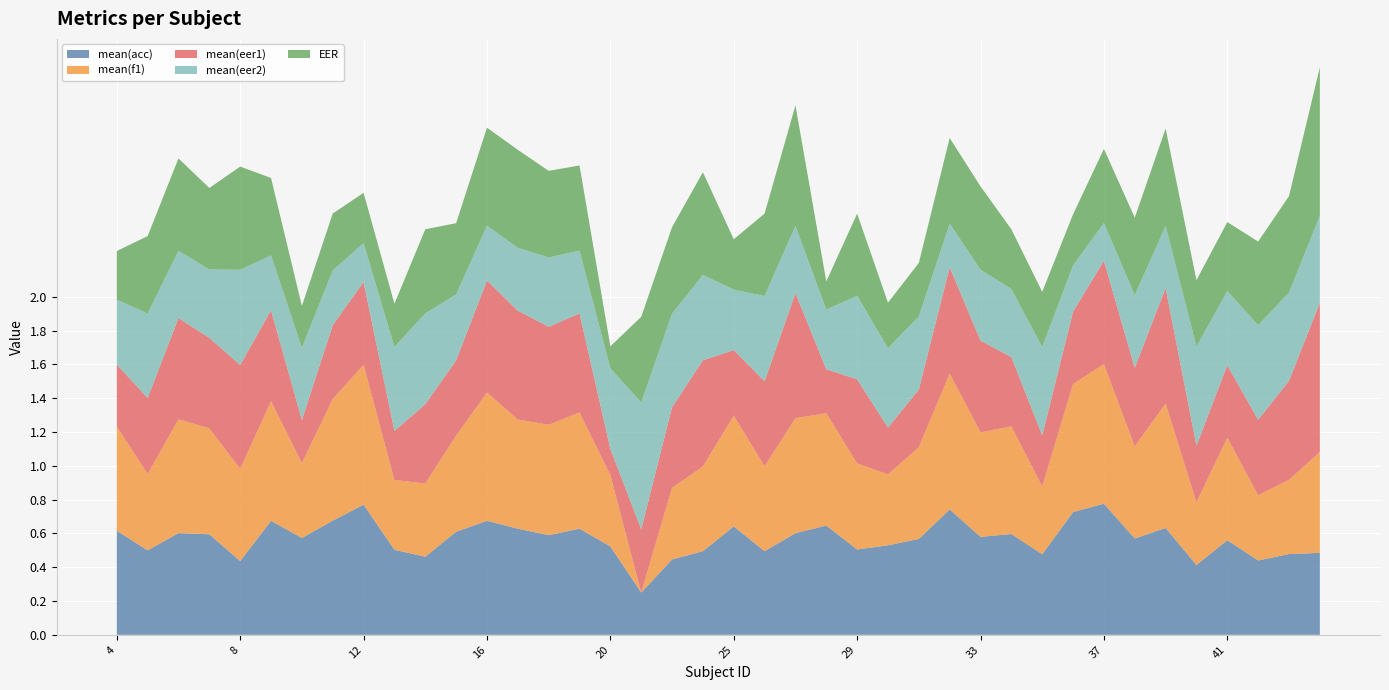

Is it true that mean(acc) equals 0.3 at 8?

False